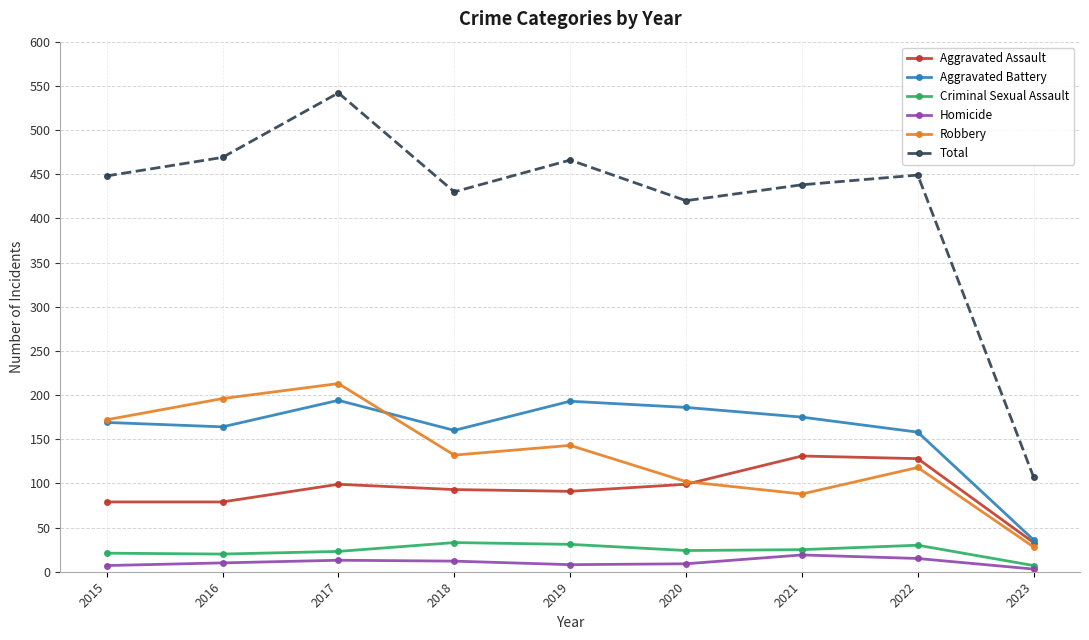

Does the chart have visible grid lines?

Yes